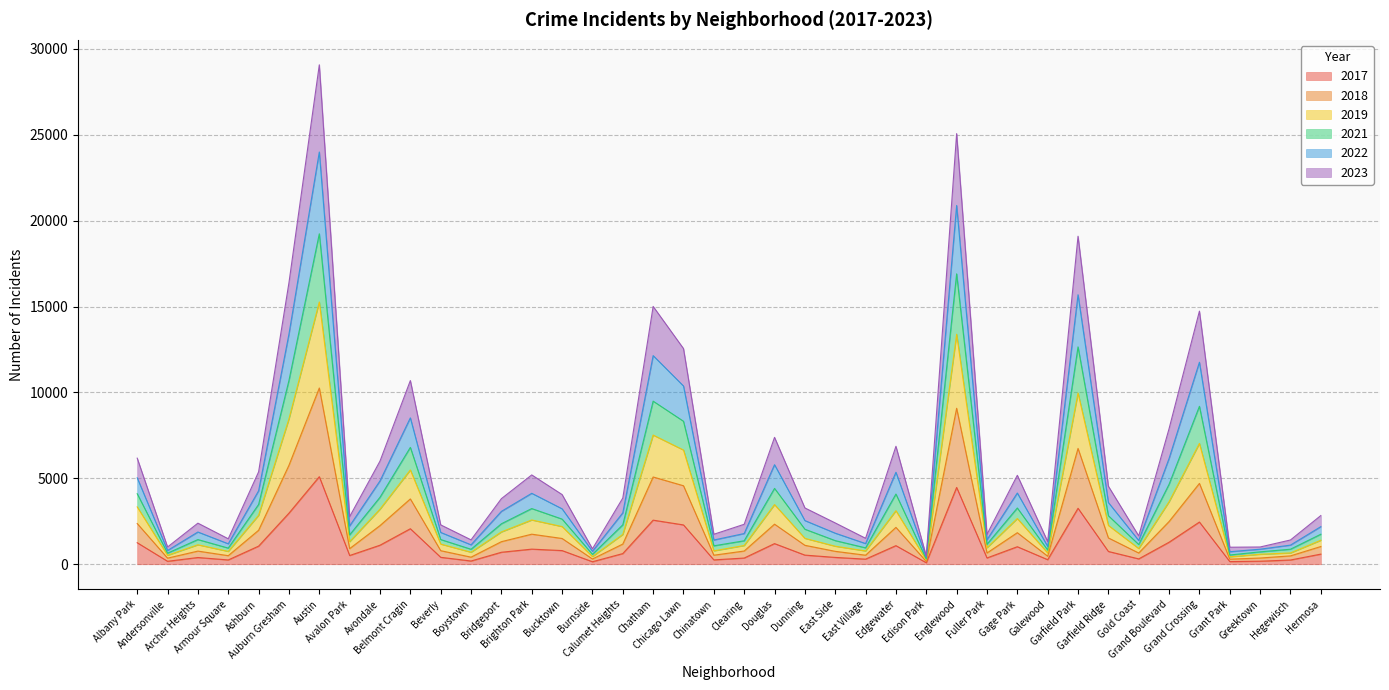

What is the label of the 36th point from the left?

Grand Crossing